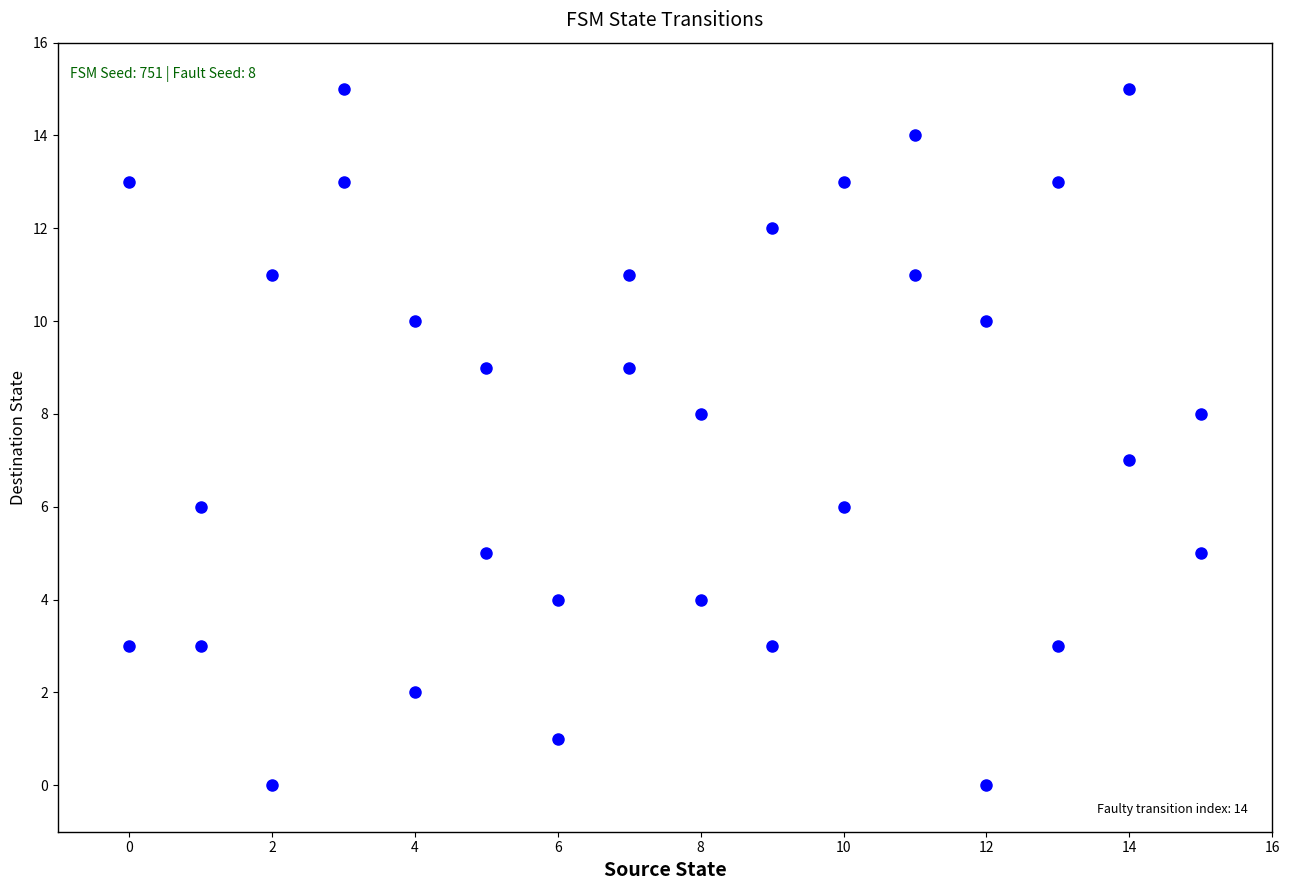

What is the range of Y values (max minus min)?

15